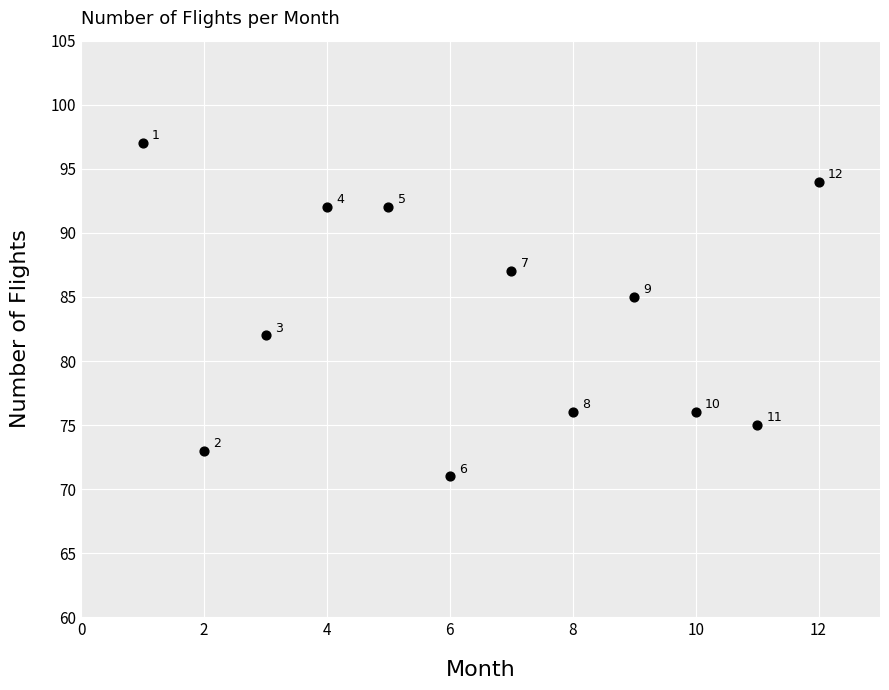

What Y value in the scatter plot is closest to 84?

85